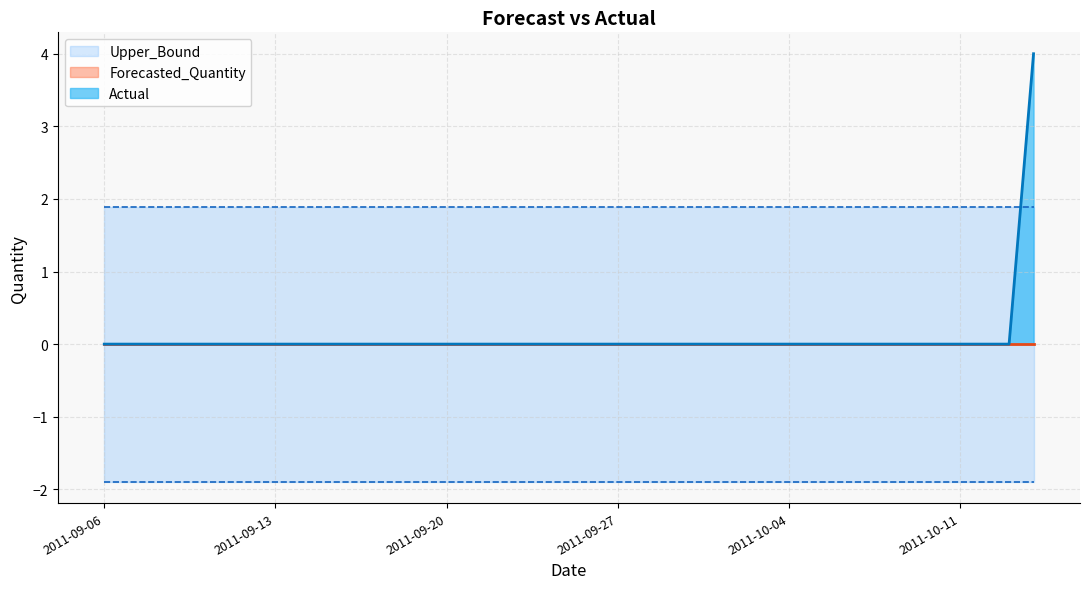

True or false: Forecasted_Quantity and Upper_Bound cross at least once.

False